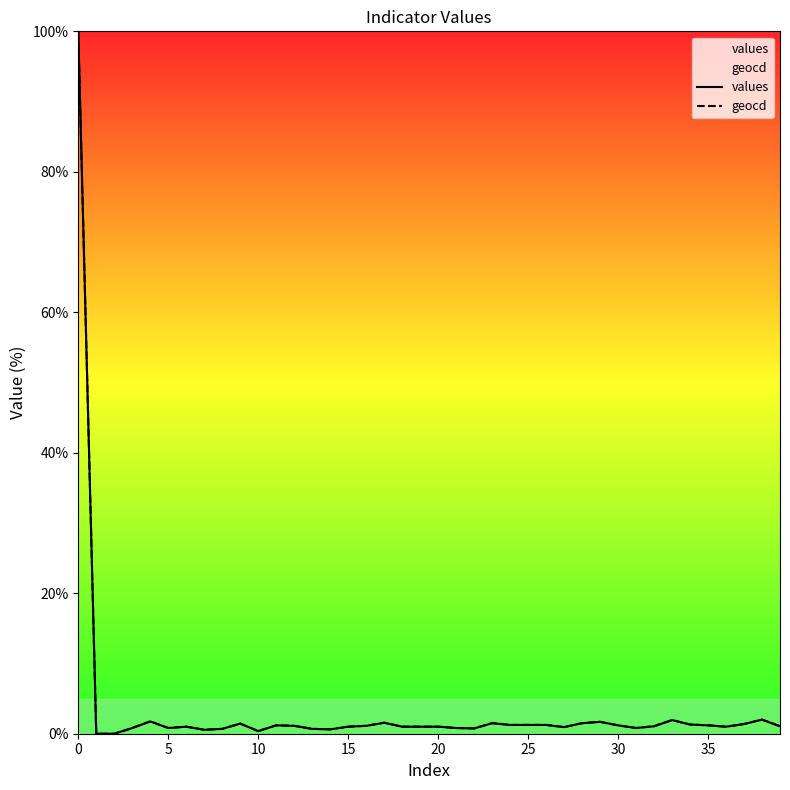

True or false: geocd and values intersect in this chart.

False